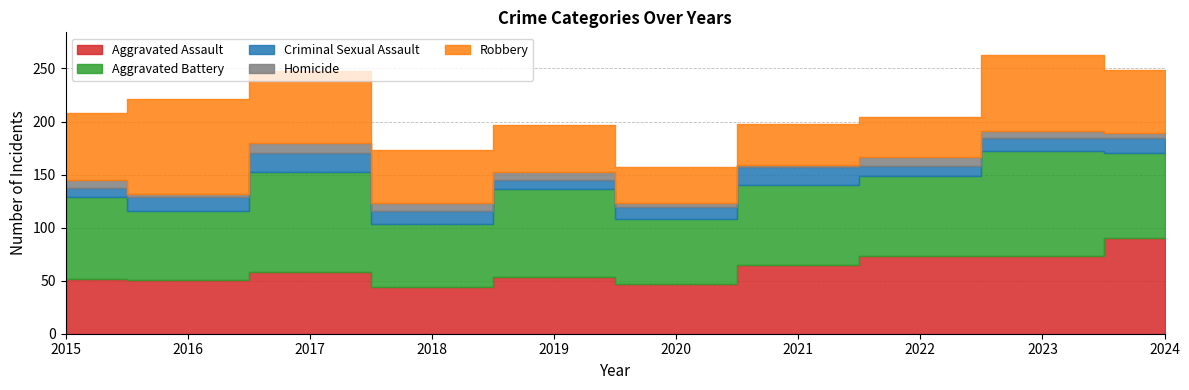

List the series in order of their peak value, lowest first.

Homicide, Criminal Sexual Assault, Robbery, Aggravated Assault, Aggravated Battery